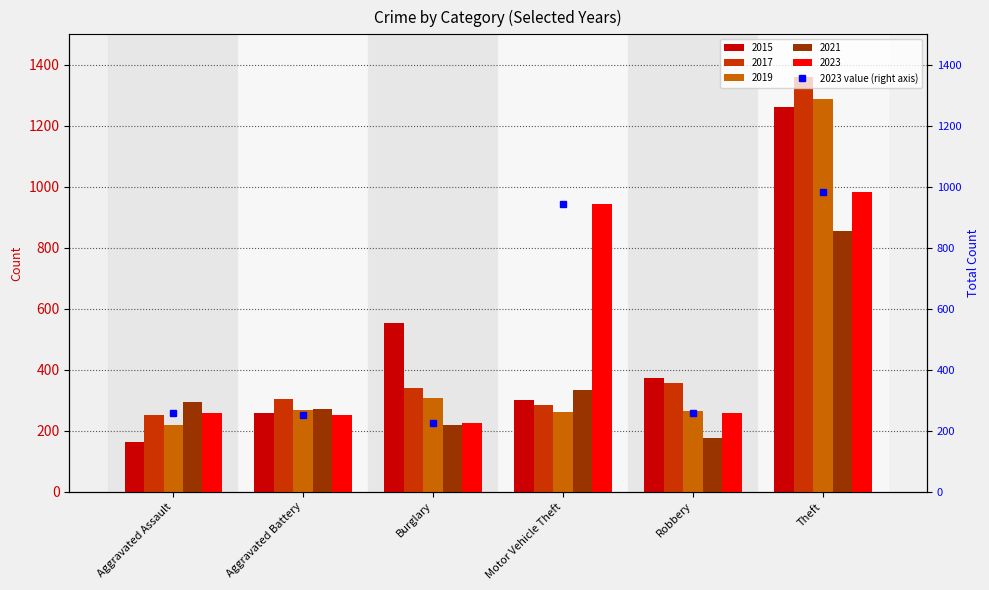

Rank the categories by value from lowest to highest.

Burglary, Aggravated Battery, Robbery, Aggravated Assault, Motor Vehicle Theft, Theft